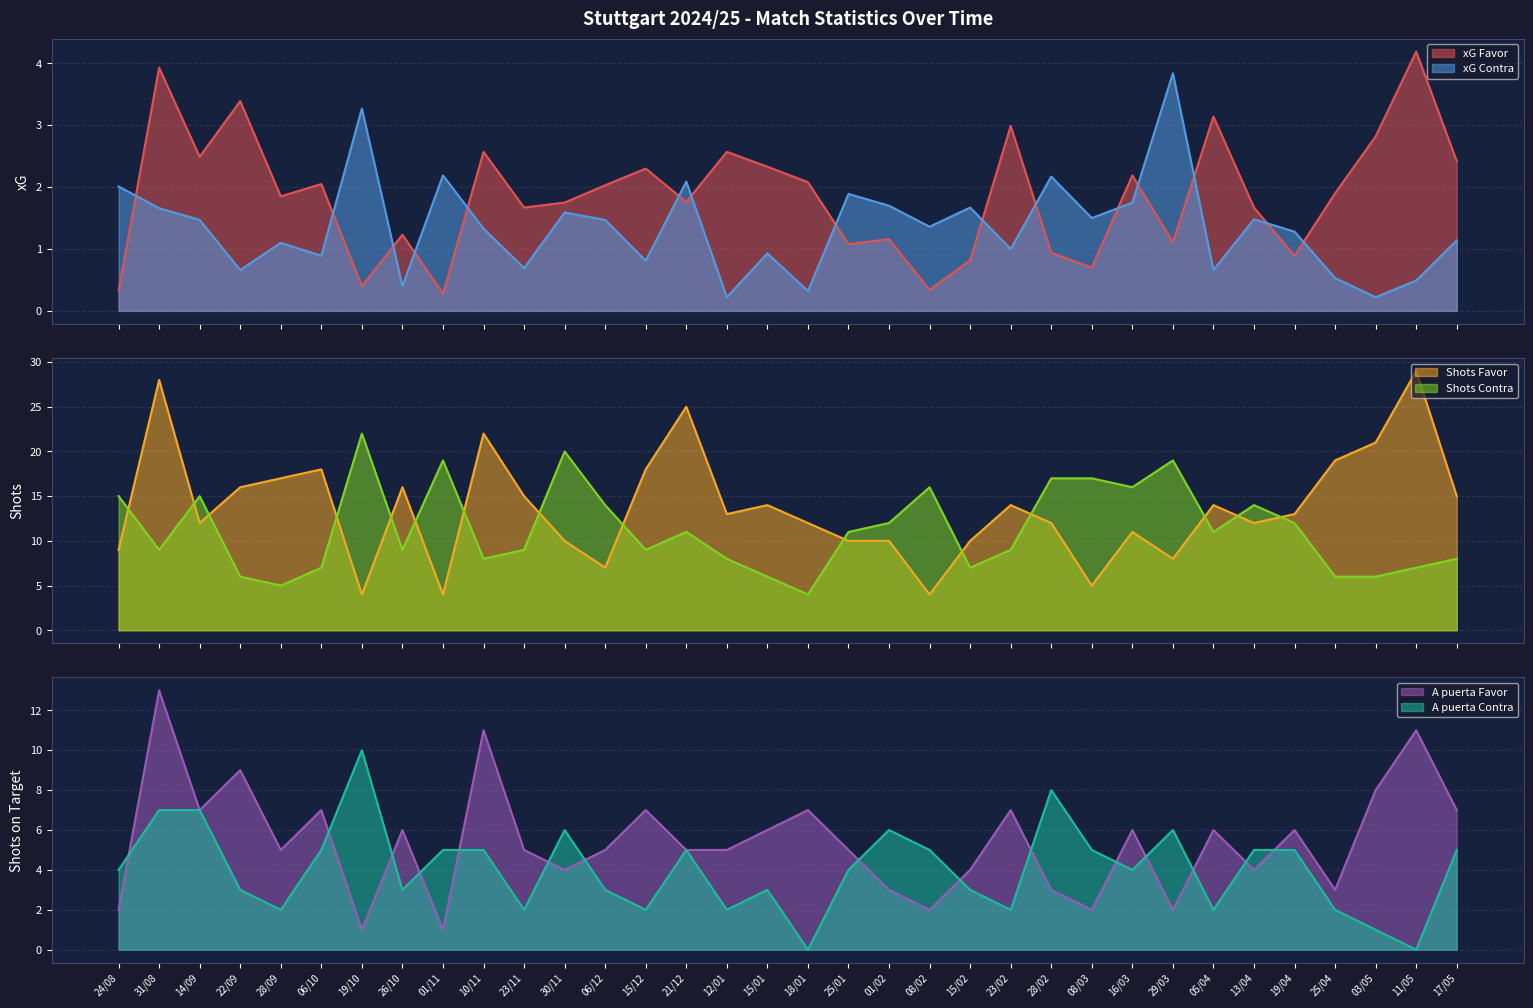

Where do xG Favor and xG Contra first cross each other?

24/08 and 31/08